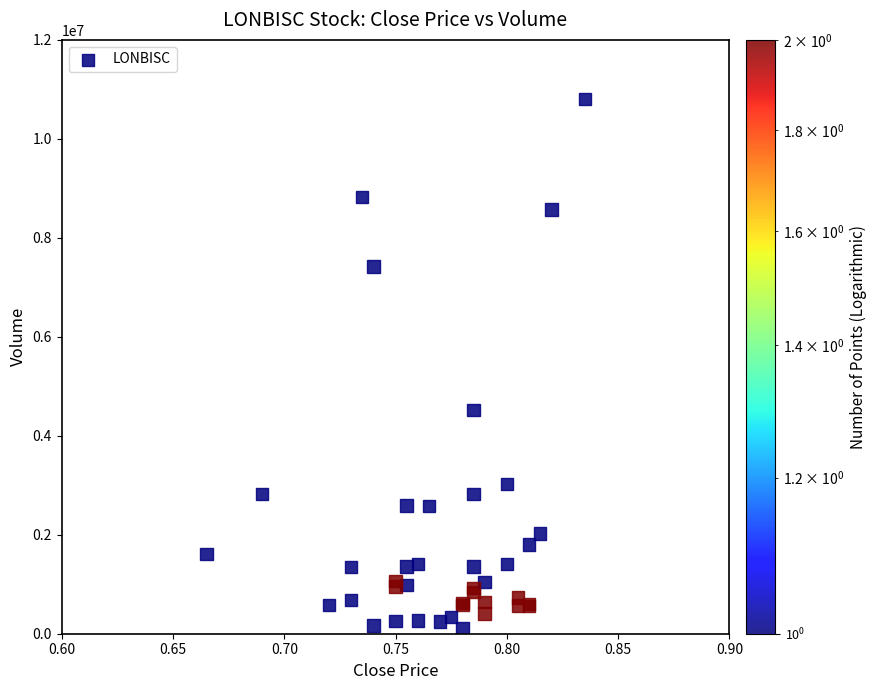

What Y value in the scatter plot is closest to 5458000?

4521900